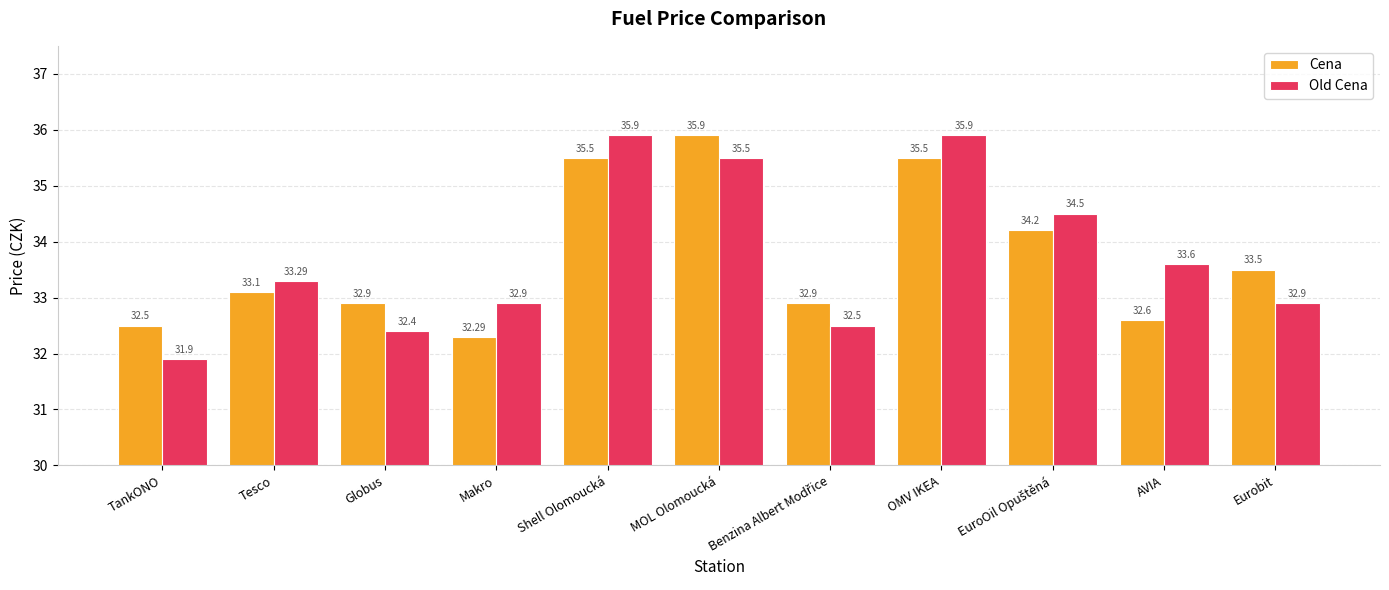

How many bars are there in each group?

2